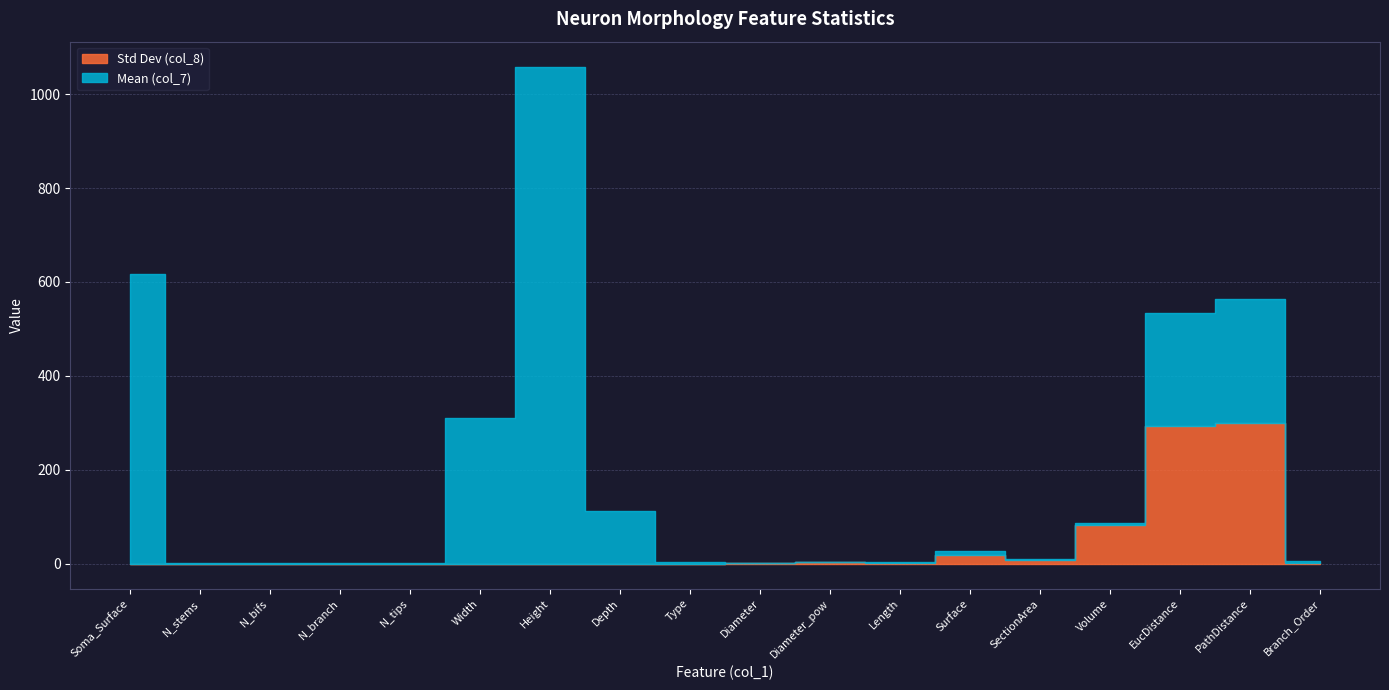

Reading left to right, extract all data points from this chart.

Std Dev (col_8): 0.0	0.0	0.0	0.0	0.0	0.0	0.0	0.0	0.5	0.8	3.2	1.3	19.4	8.5	81.6	292.4	299.5	2.5
Mean (col_7): 616.2	1.0	1.0	1.0	1.0	309.6	1058.8	112.3	3.5	1.0	1.2	2.4	8.8	1.3	5.9	242.2	265.1	4.4